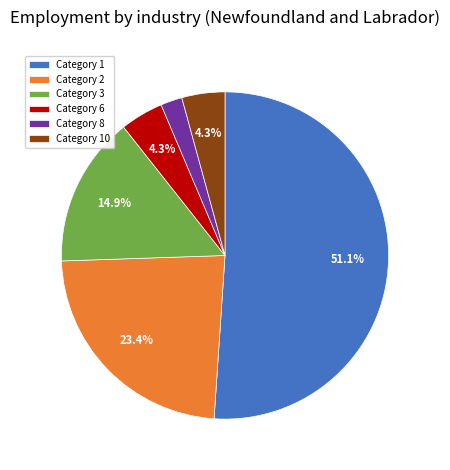

Combined, do Category 10 and Category 3 account for over 50%?

No